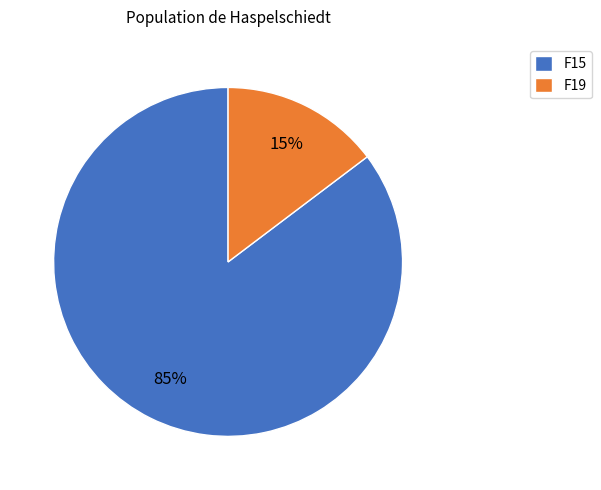

Which slice is the smallest?

F19